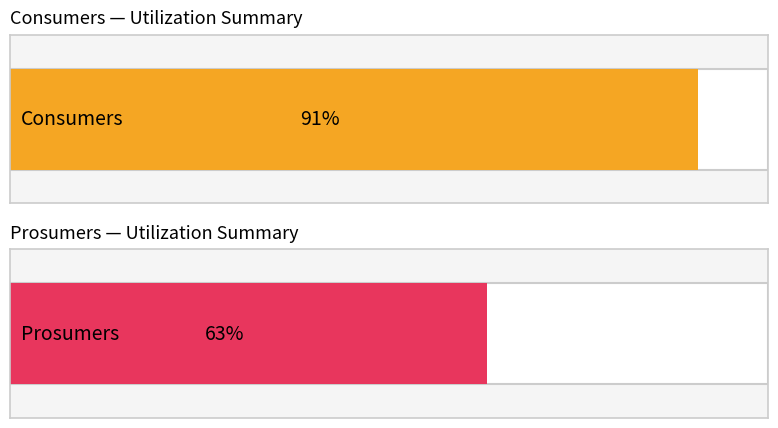

What are all the series names shown in the legend?

Consumers, Prosumers